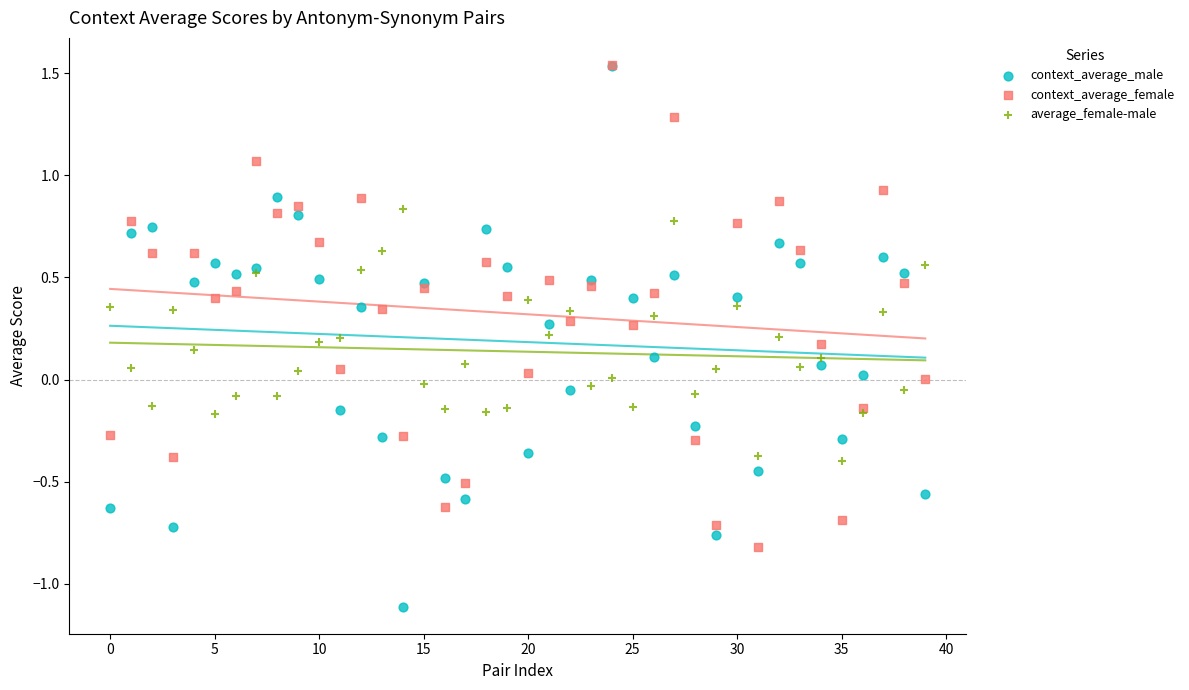

What are all the series names shown in the legend?

context_average_male, context_average_female, average_female-male